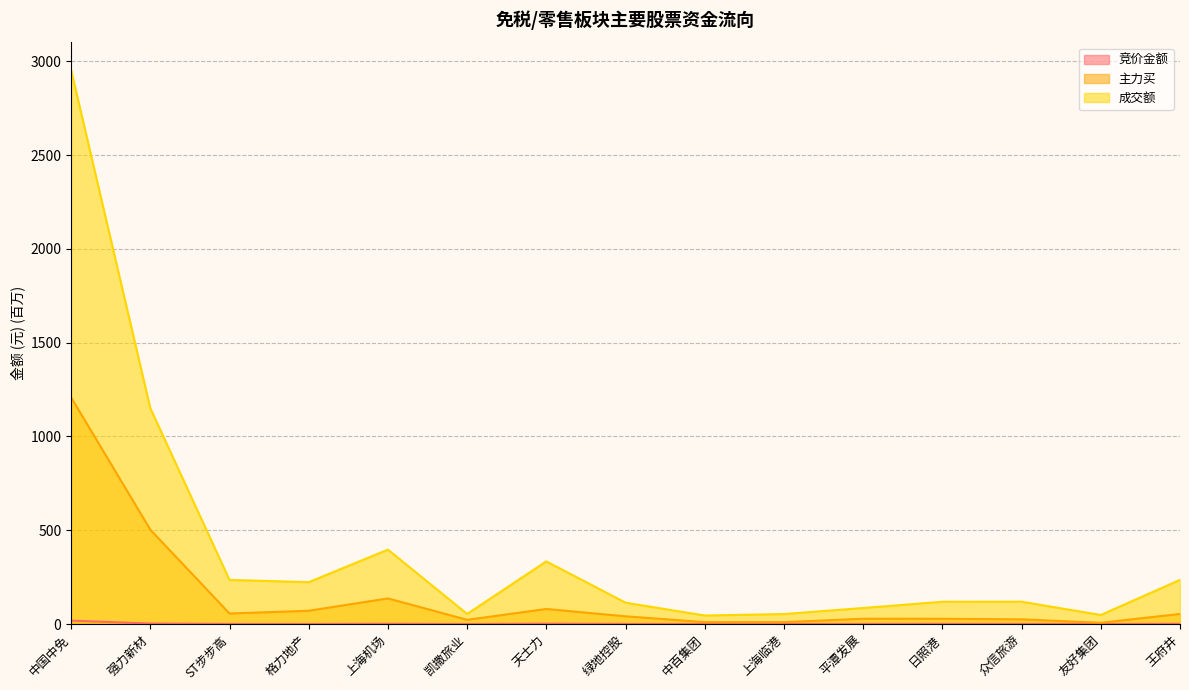

Reading left to right, transcribe all the data shown in this chart.

竞价金额: 中国中免=18.5	强力新材=2.8	ST步步高=0.6	格力地产=0.3	上海机场=1.5	凯撒旅业=0.0	天士力=2.0	绿地控股=0.6	中百集团=0.1	上海临港=0.1	平潭发展=0.5	日照港=0.9	众信旅游=0.7	友好集团=0.1	王府井=1.3
主力买: 中国中免=1208.3	强力新材=503.1	ST步步高=56.2	格力地产=70.8	上海机场=136.7	凯撒旅业=22.5	天士力=80.4	绿地控股=41.3	中百集团=10.3	上海临港=10.2	平潭发展=28.3	日照港=28.1	众信旅游=25.1	友好集团=6.7	王府井=53.9
成交额: 中国中免=2953.6	强力新材=1150.6	ST步步高=235.3	格力地产=223.3	上海机场=396.7	凯撒旅业=53.9	天士力=334.0	绿地控股=113.9	中百集团=45.6	上海临港=53.2	平潭发展=85.6	日照港=118.8	众信旅游=119.1	友好集团=48.4	王府井=235.4